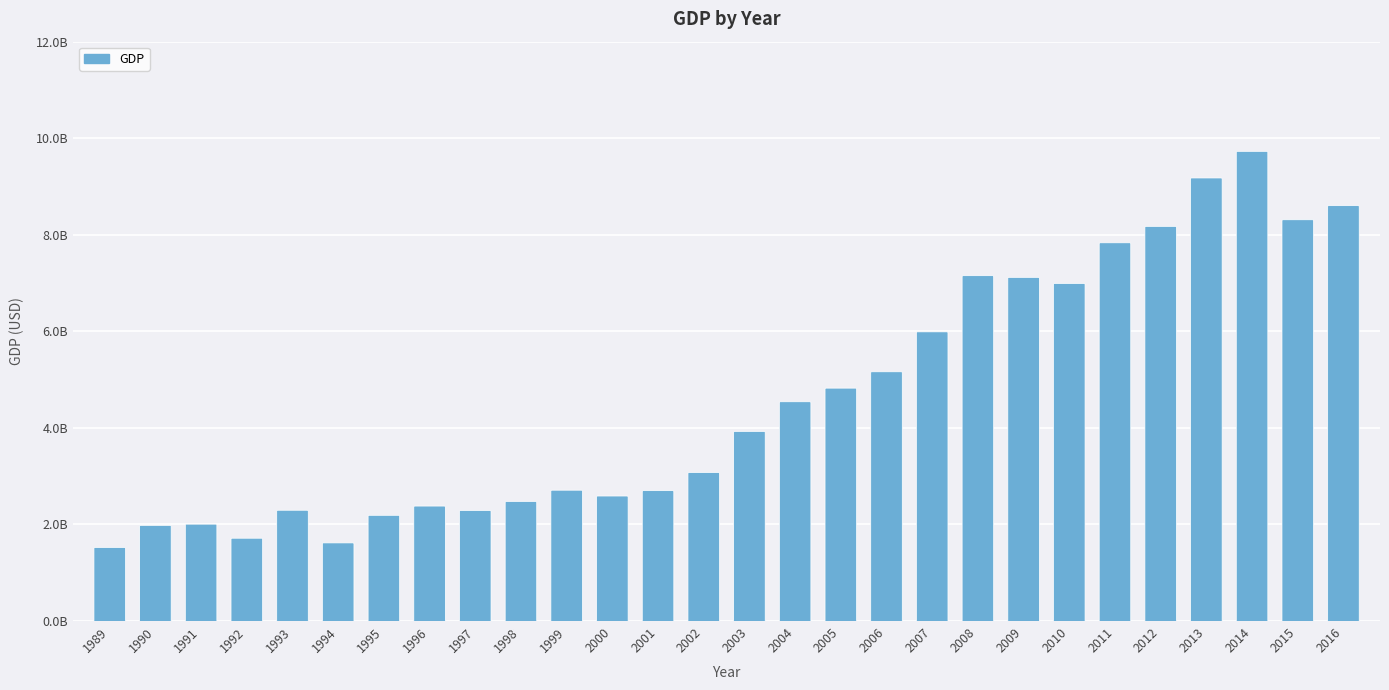

What is the sum of all values?

128.5